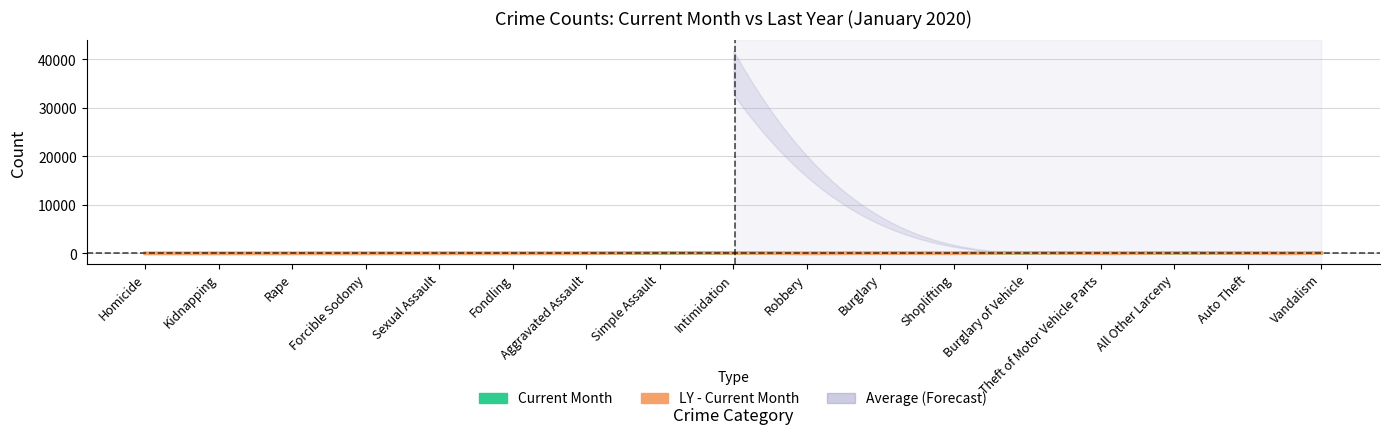

Reading right to left, list all the values displayed in this chart.

current_month: 78	22	80	19	103	19	40	8	69	95	18	4	2	1	1	1	1
ly_current_month: 58	27	96	5	103	17	40	6	64	111	25	2	4	0	2	1	0